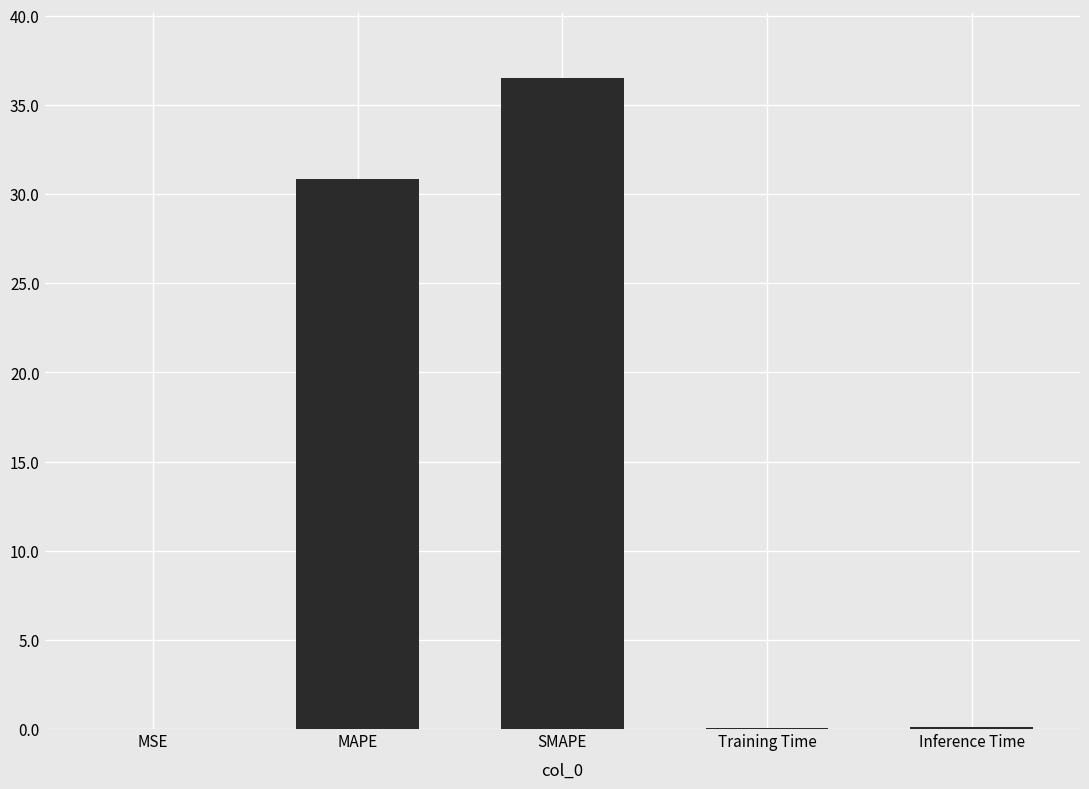

The value at MAPE is 7.4. True or false?

False